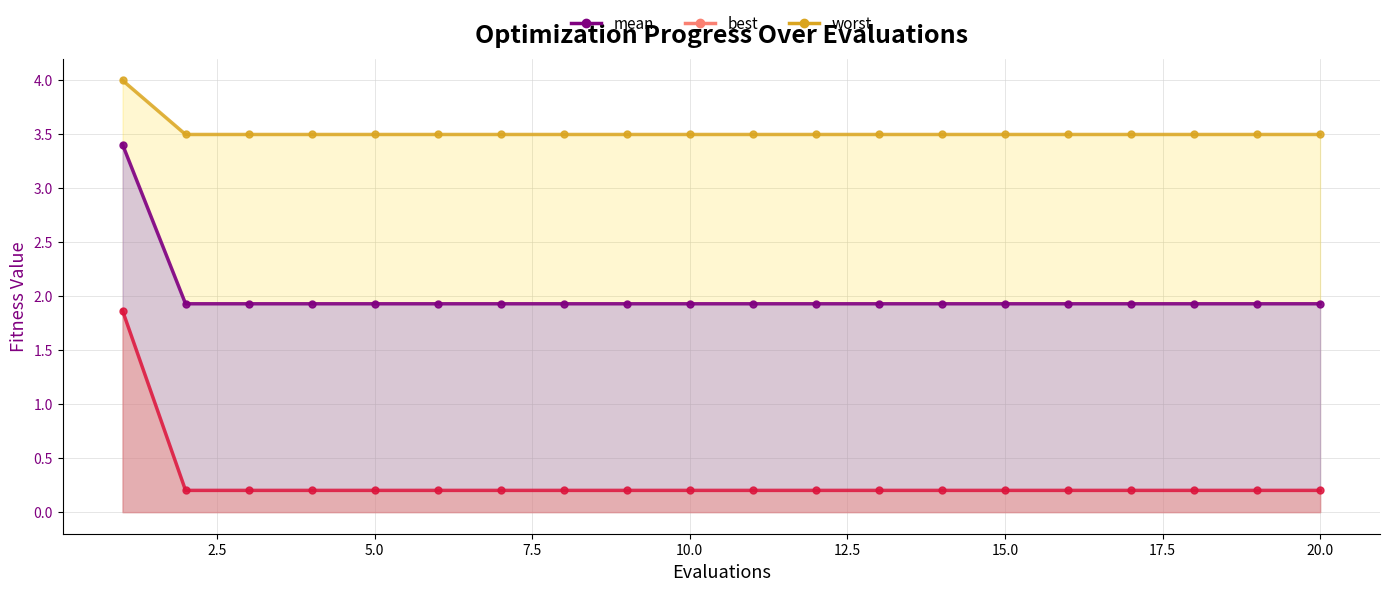

True or false: worst (line) and mean (line) cross at least once.

False